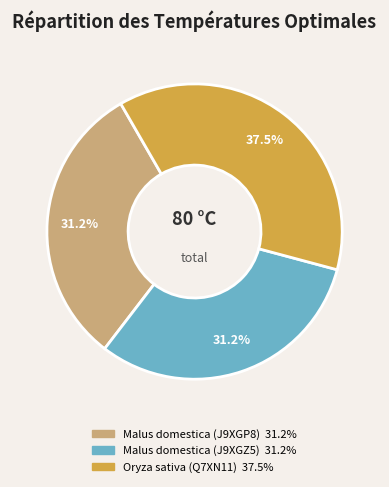

What portion of the pie excludes Oryza sativa (Q7XN11)?

62.5%